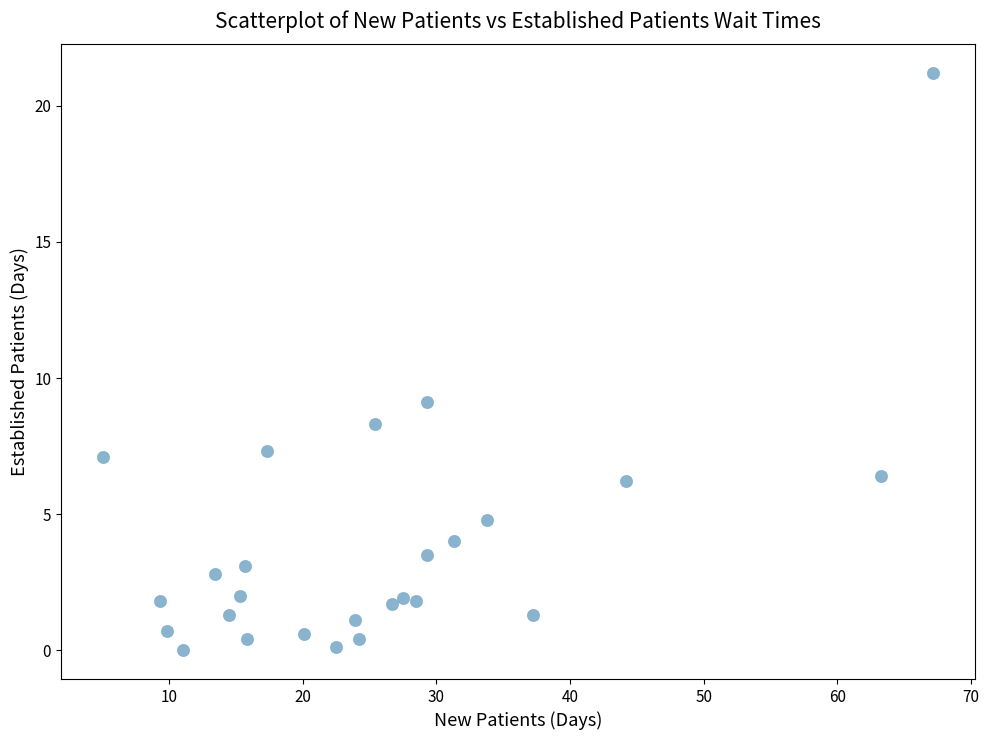

What is the range of X values (max minus min)?

62.2